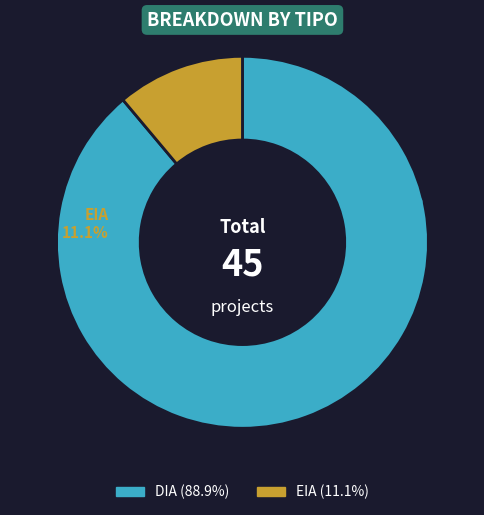

Approximately how many times larger is the value at DIA compared to EIA?

8.0